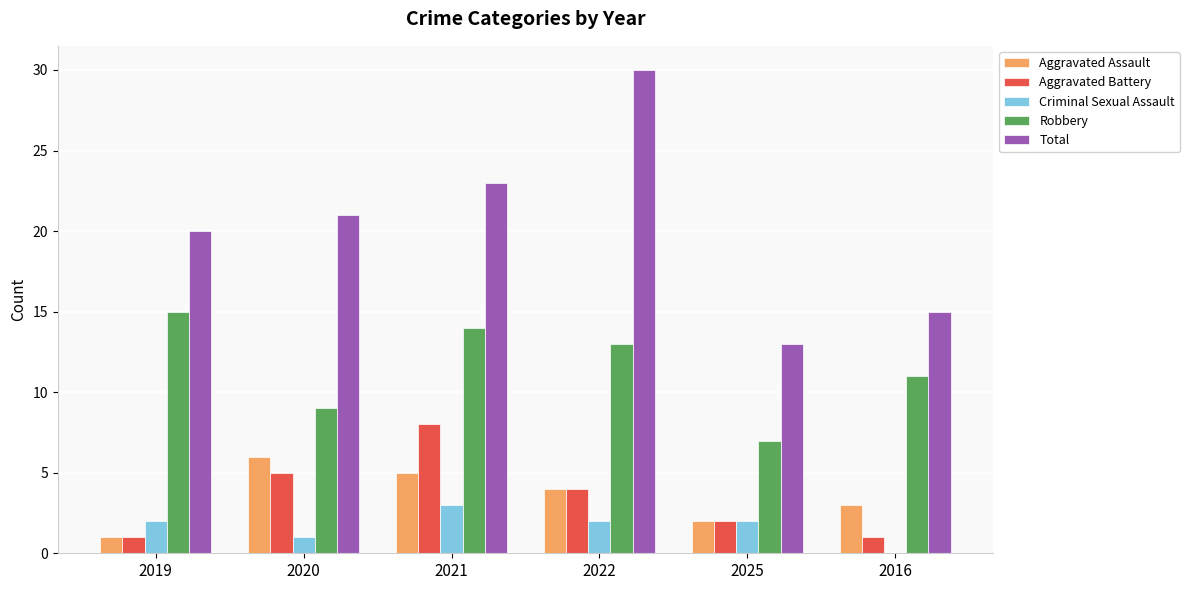

Which series has the largest total across all categories?

Total